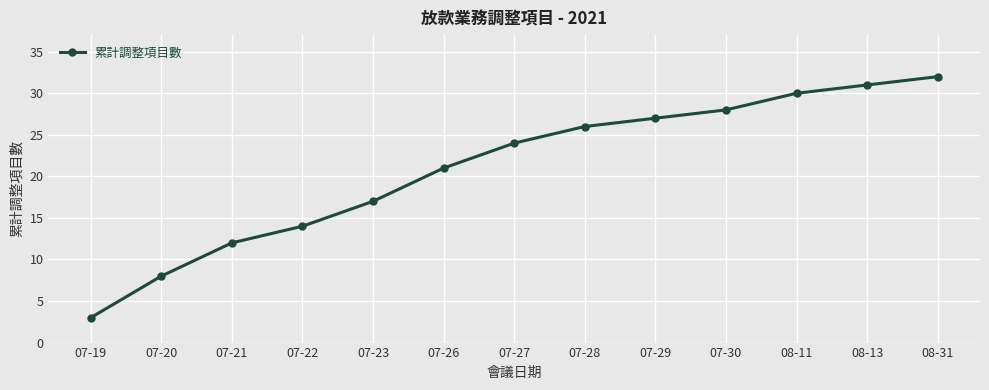

The value at 08-13 is 31. True or false?

True